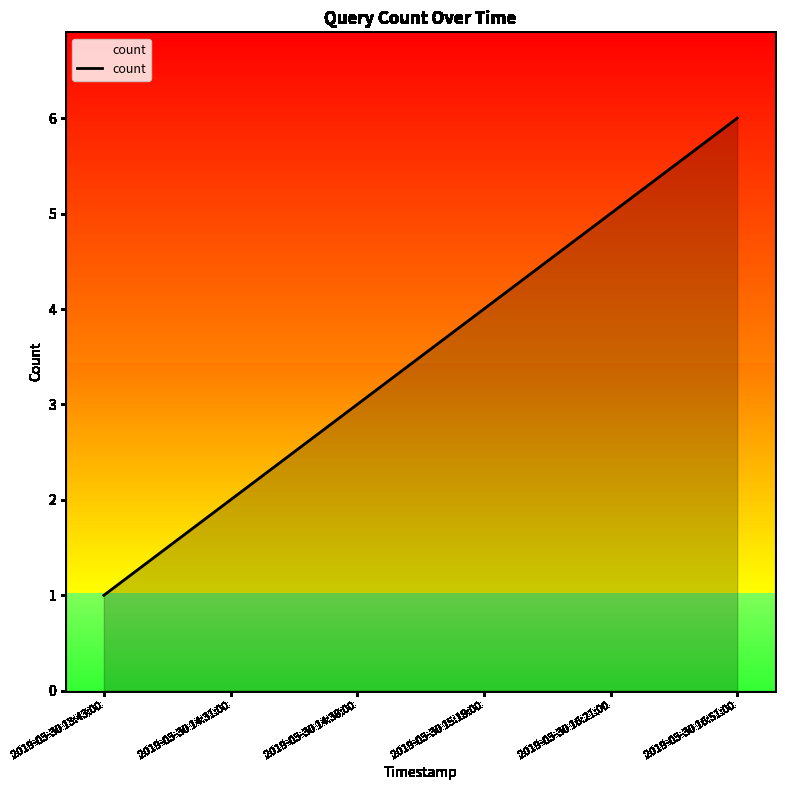

What is the approximate value at 2019-03-30 14:38:00?

3